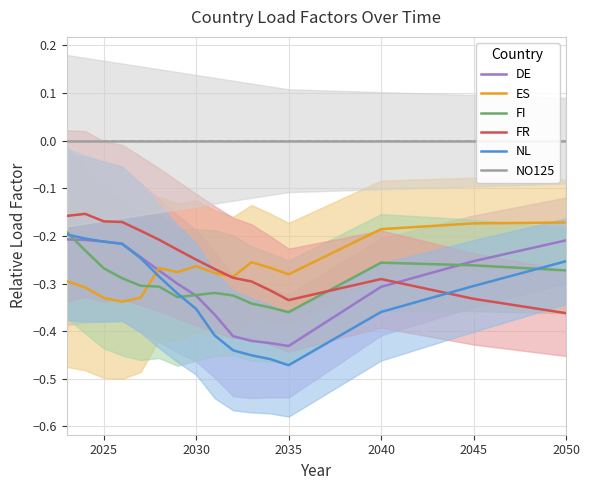

What is the average value of the FR series?

-0.3